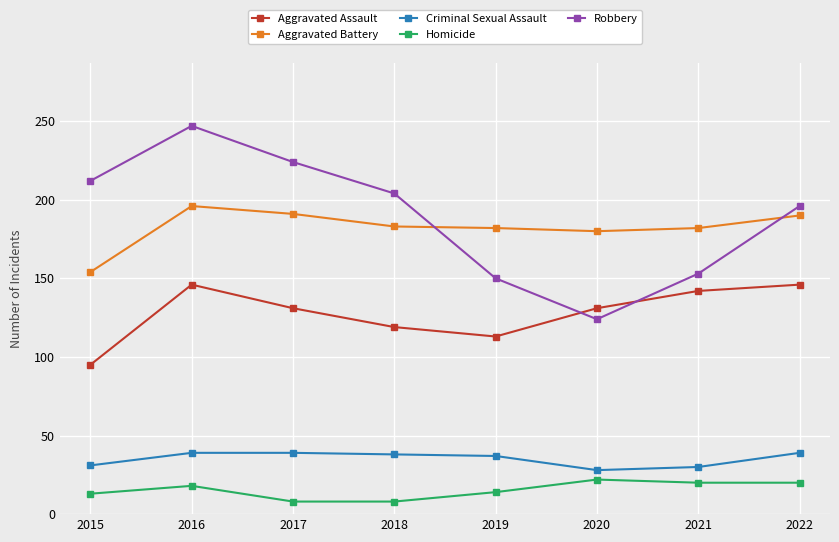

True or false: Criminal Sexual Assault and Aggravated Assault cross at least once.

False